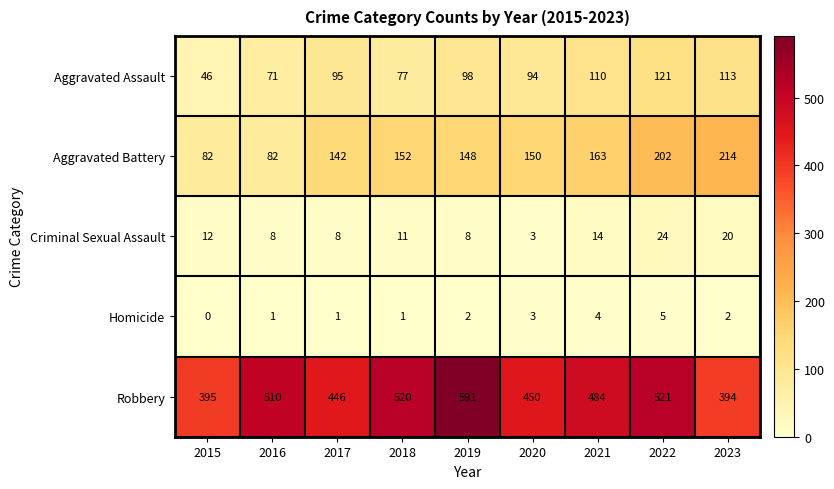

At which category is the sum across all series the highest?

2022